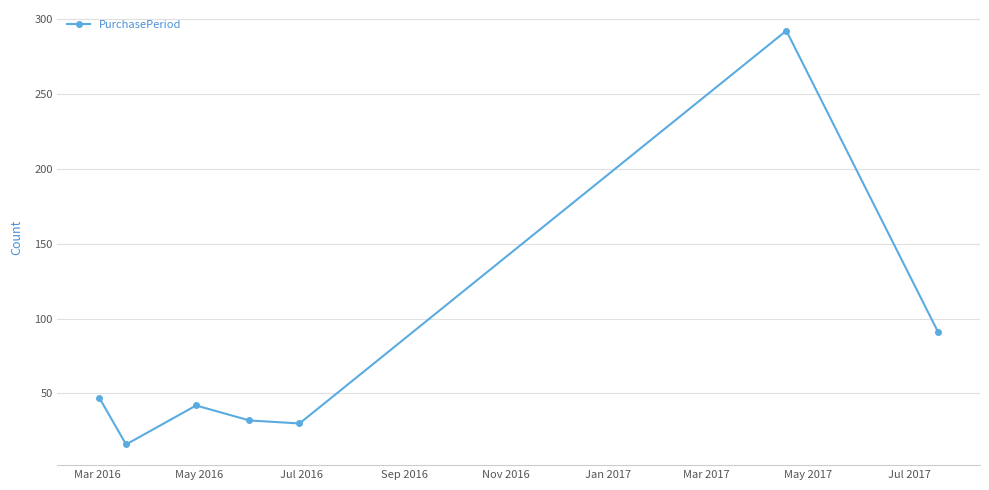

What is the greatest value displayed?

292